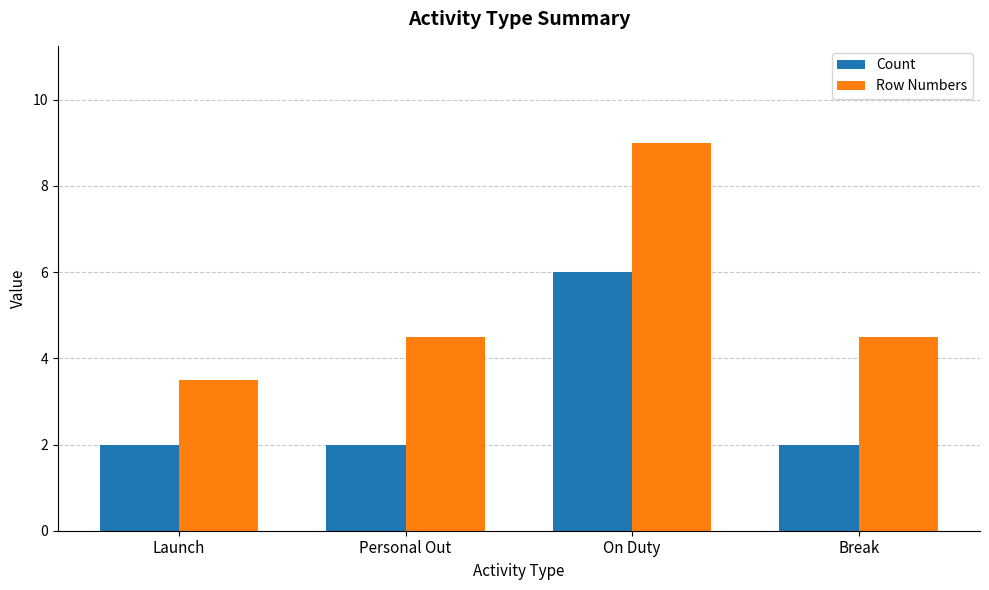

At how many categories does at least one series exceed 3?

4